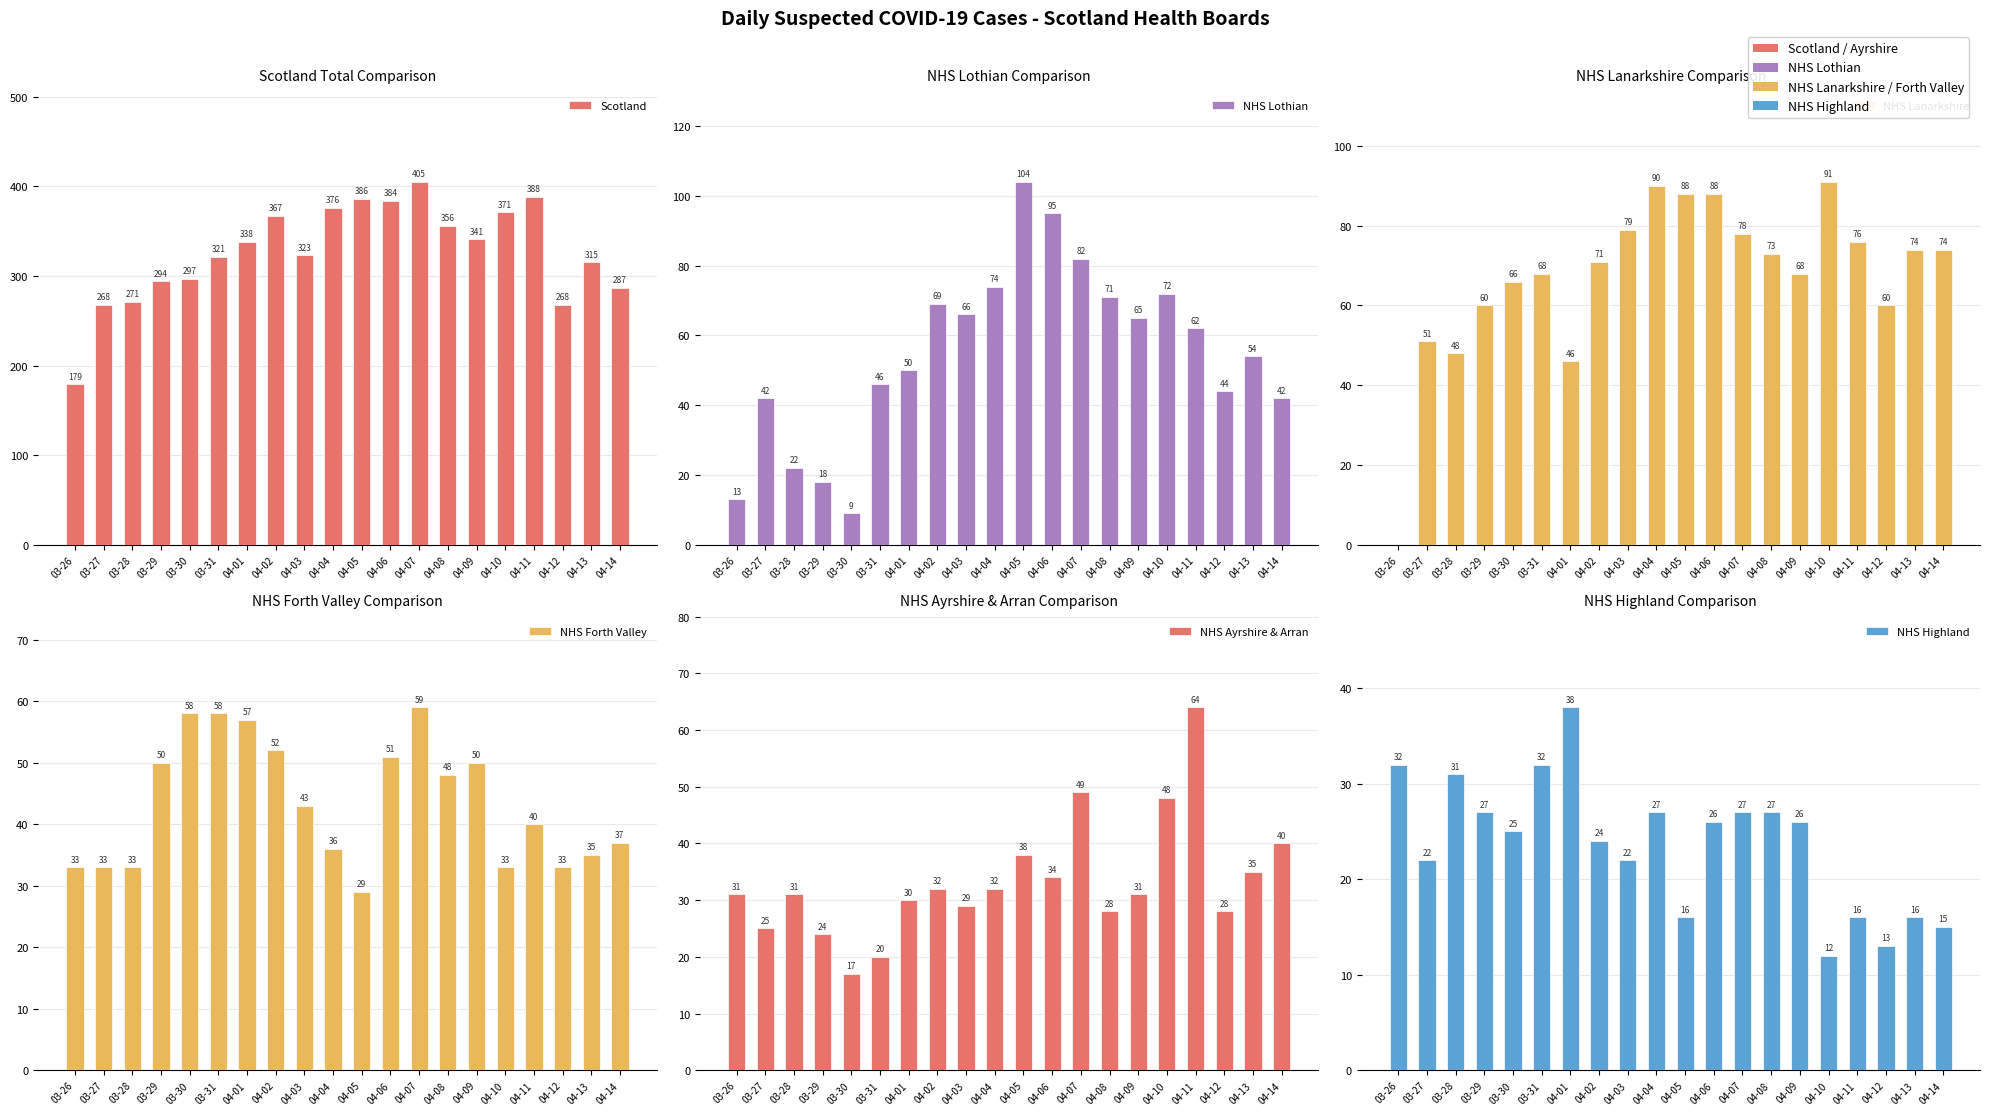

The NHS Forth Valley series shows 8 at 04-11. True or false?

False